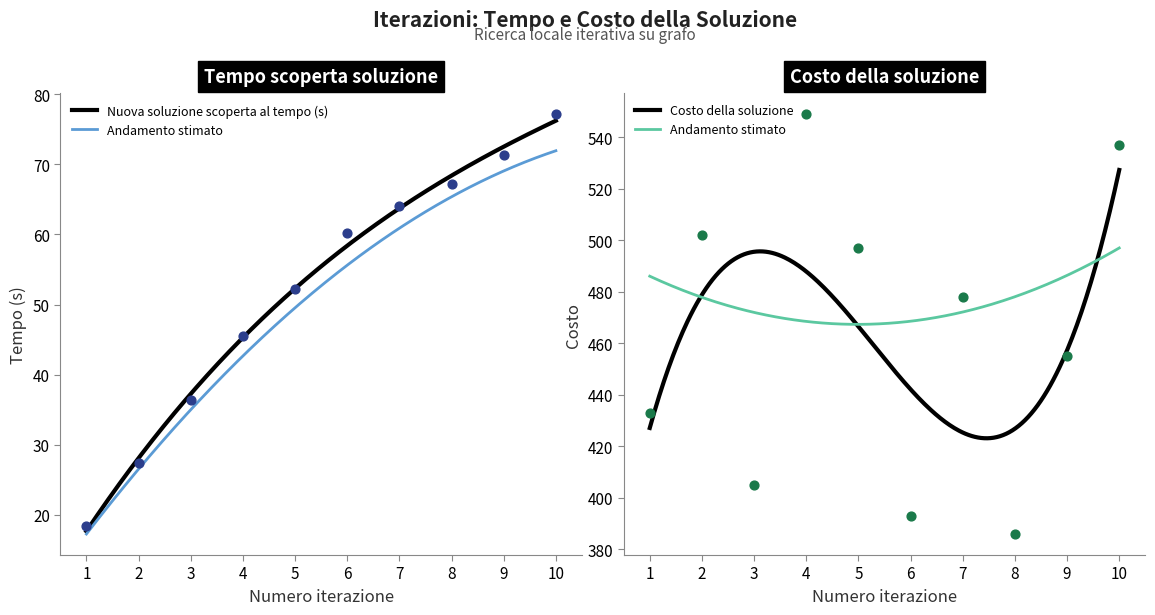

Which series has the largest total across all categories?

Costo della soluzione